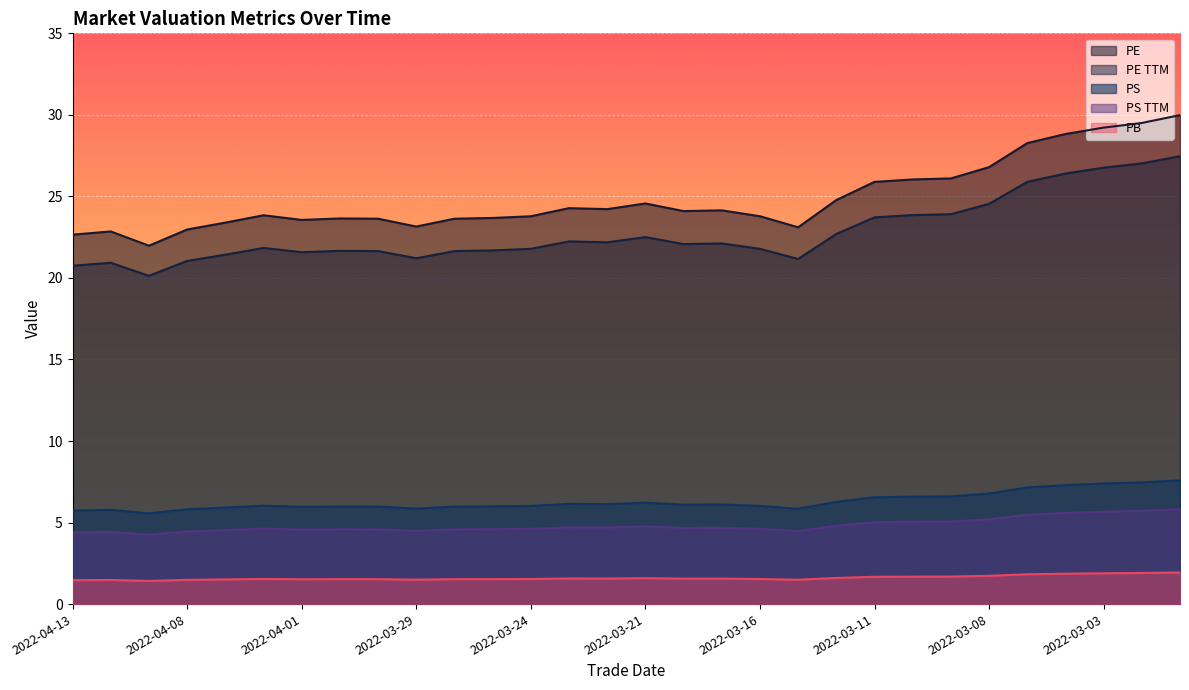

At which category does pe reach its first local peak?

2022-04-12